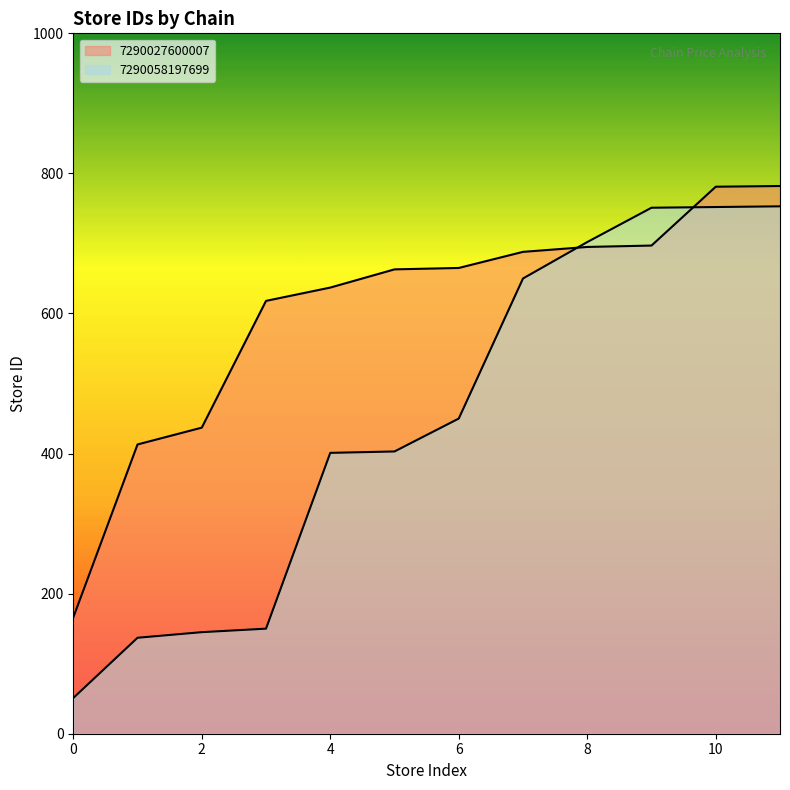

How many distinct data groups are displayed?

2